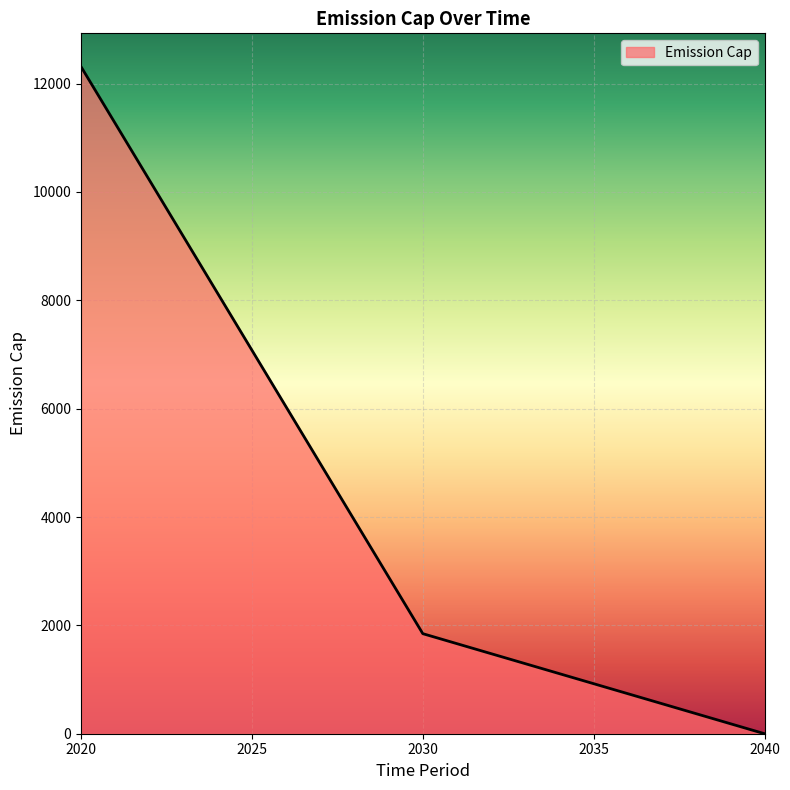

Reading left to right, list all the values displayed in this chart.

12313.0	7080.0	1847.0	923.5	0.0